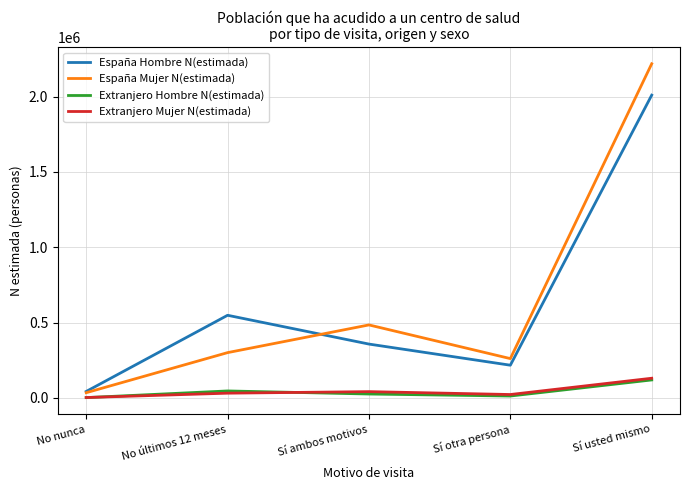

Is this an area chart (filled region under the line)?

No